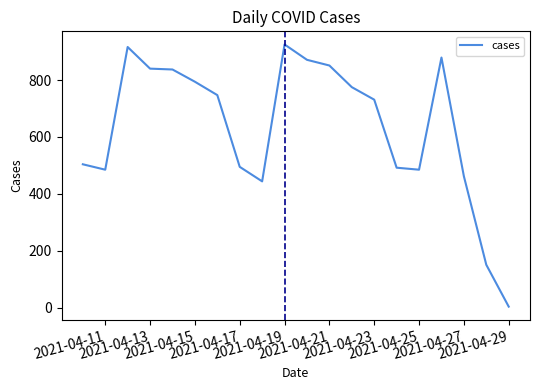

What is the greatest value displayed?

925